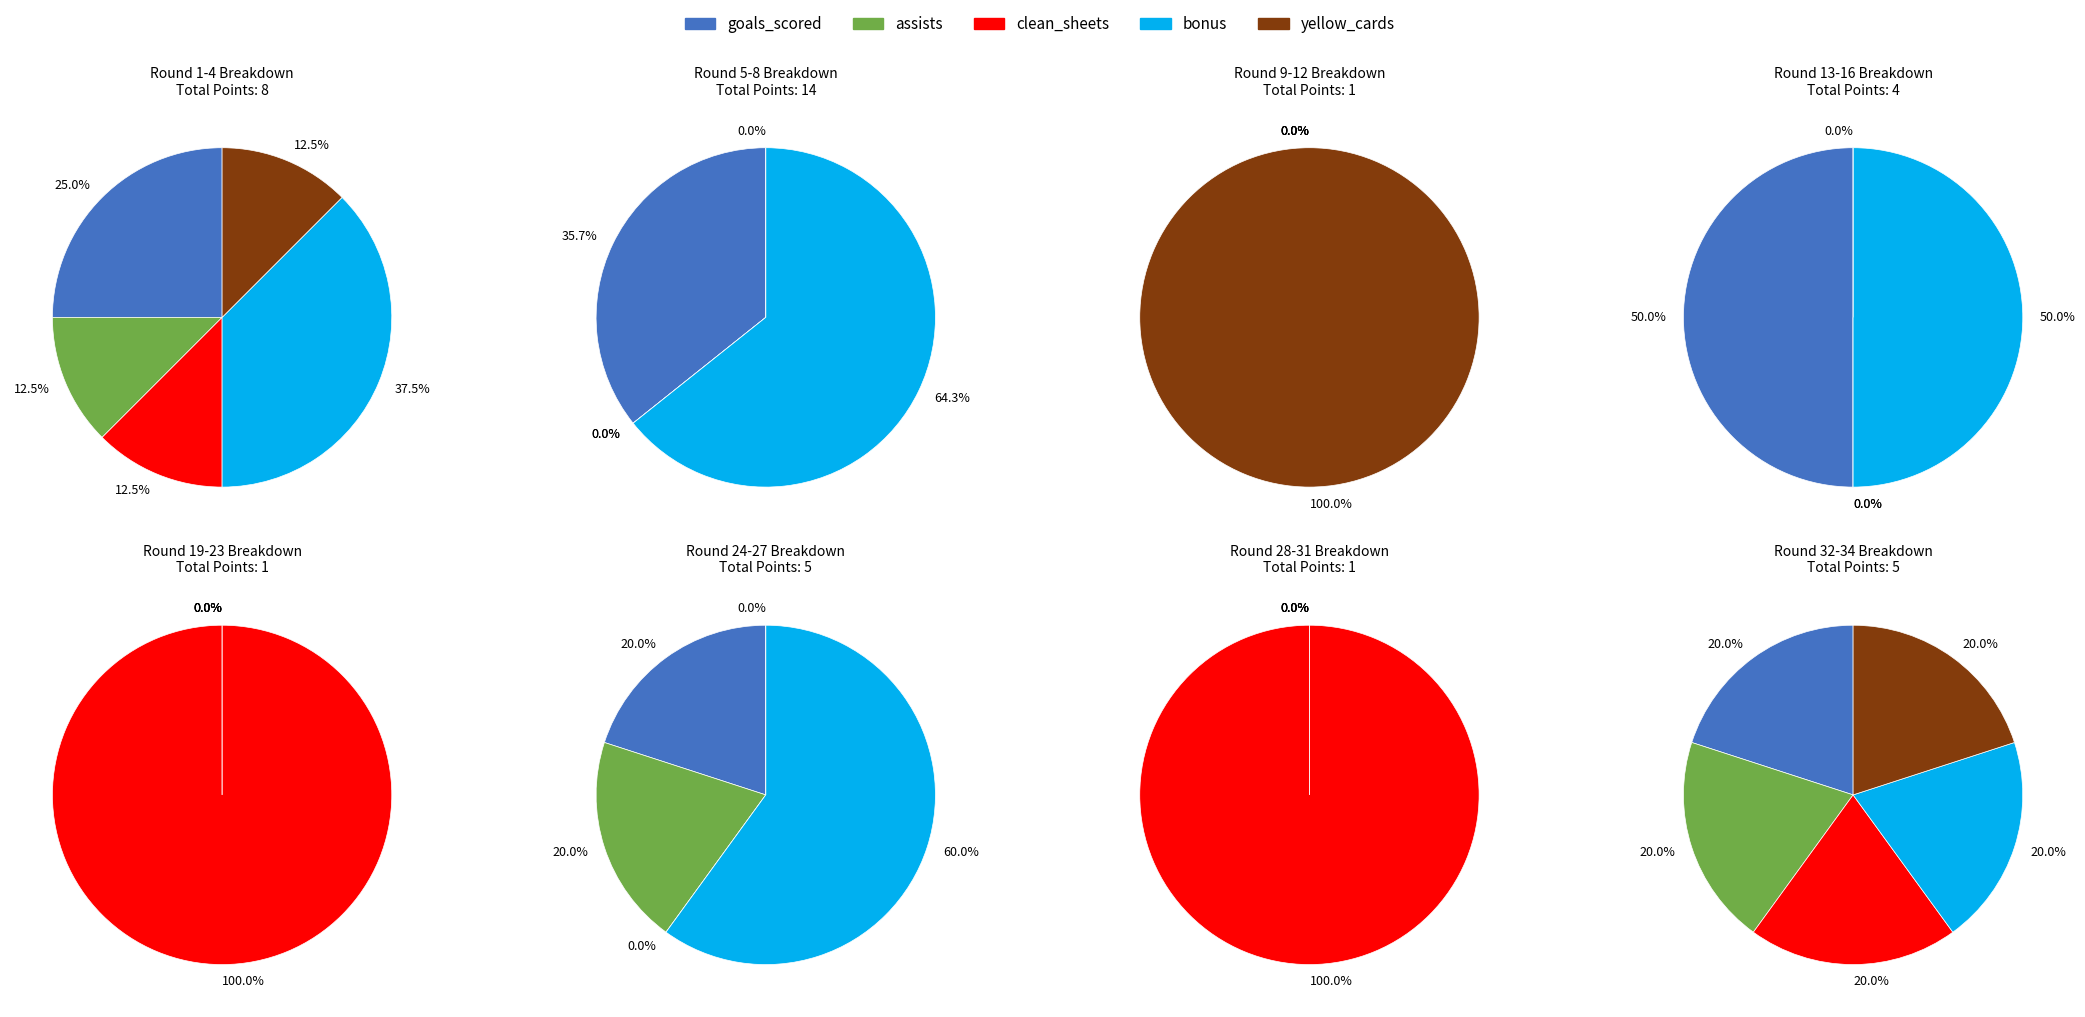

Which series has the largest range (max minus min)?

bonus